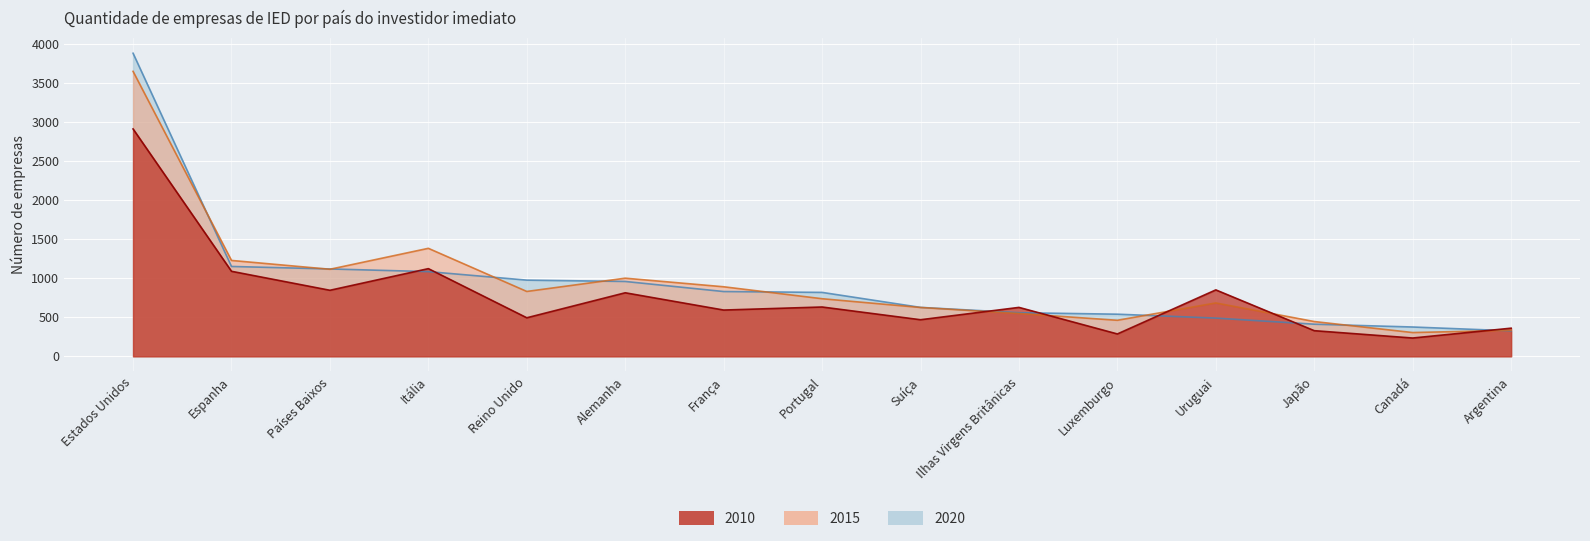

What is the label of the 1st point from the right?

Argentina